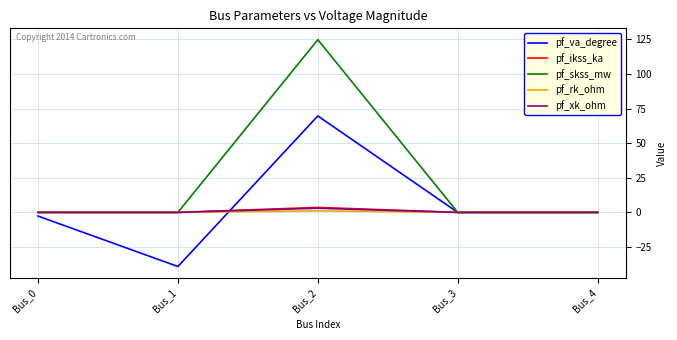

True or false: pf_va_degree and pf_ikss_ka intersect in this chart.

True